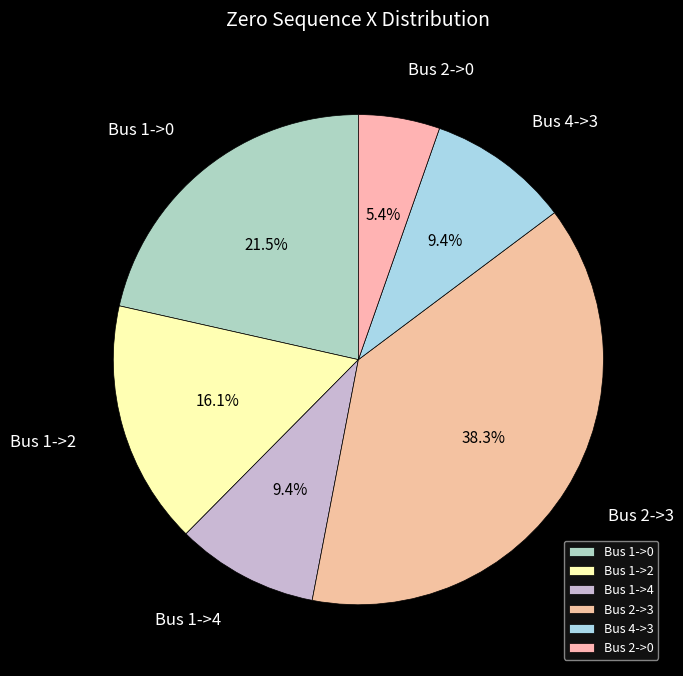

To the nearest percent, what is the combined percentage of Bus 2->3 and Bus 1->4?

48%